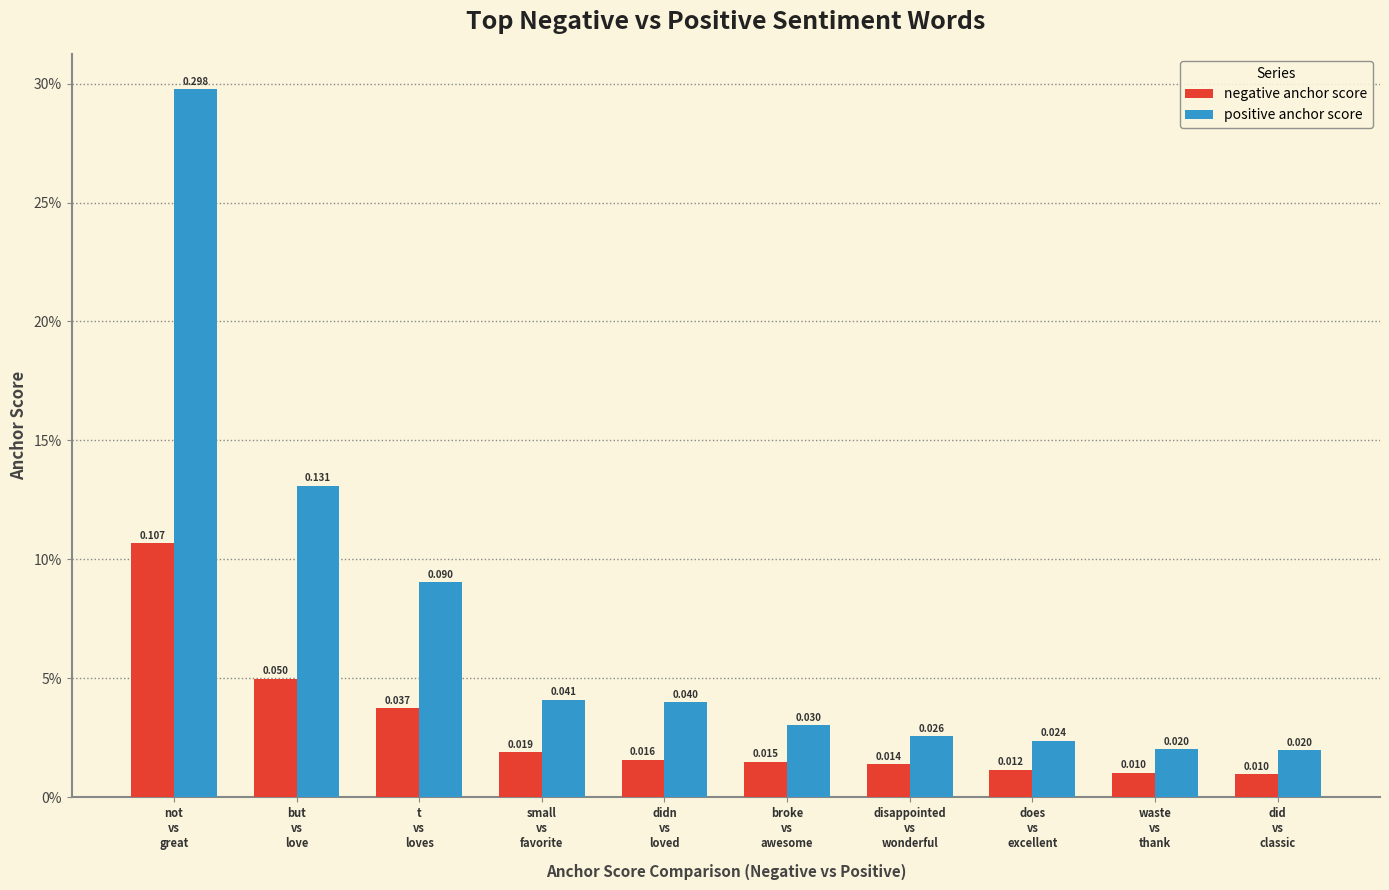

Reading right to left, what are all the values shown in this chart?

negative anchor score: 0.0	0.0	0.0	0.0	0.0	0.0	0.0	0.0	0.0	0.1
positive anchor score: 0.0	0.0	0.0	0.0	0.0	0.0	0.0	0.1	0.1	0.3